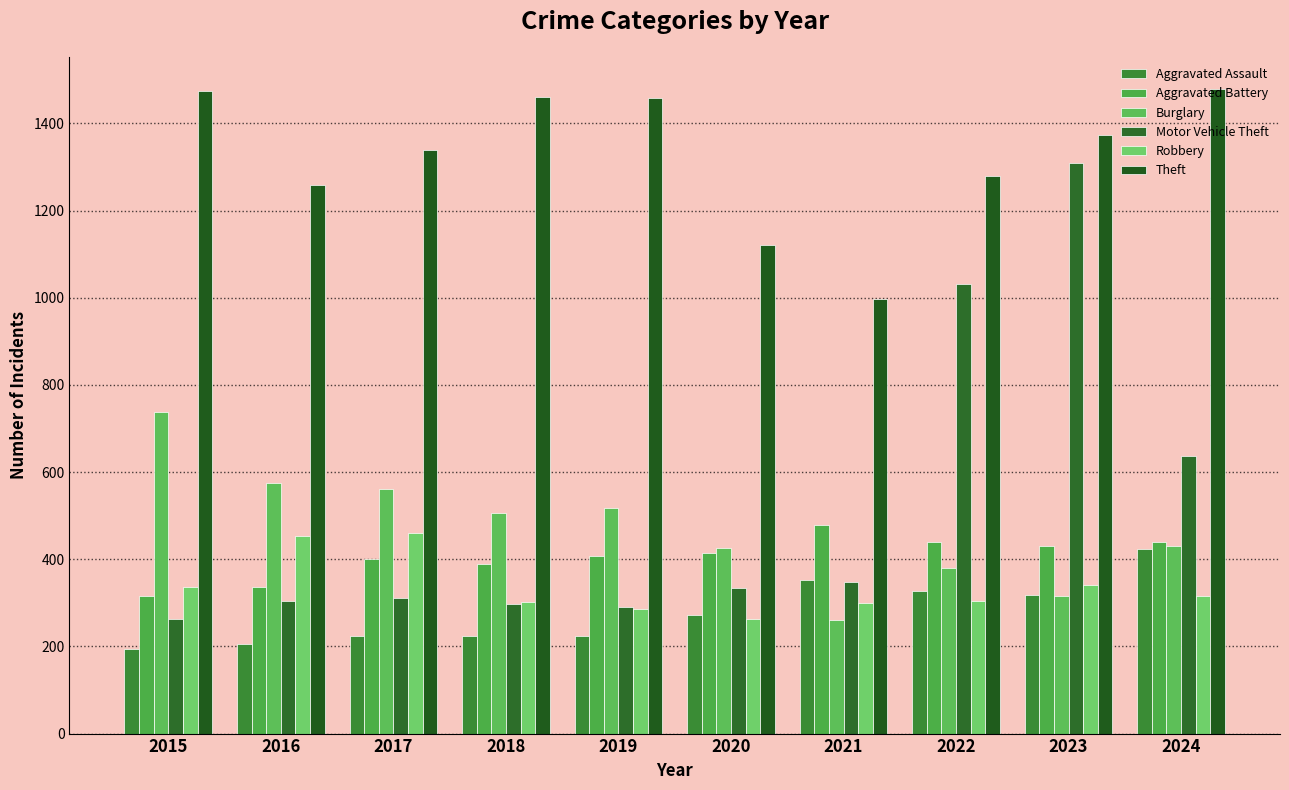

Count the number of categories in the chart.

10